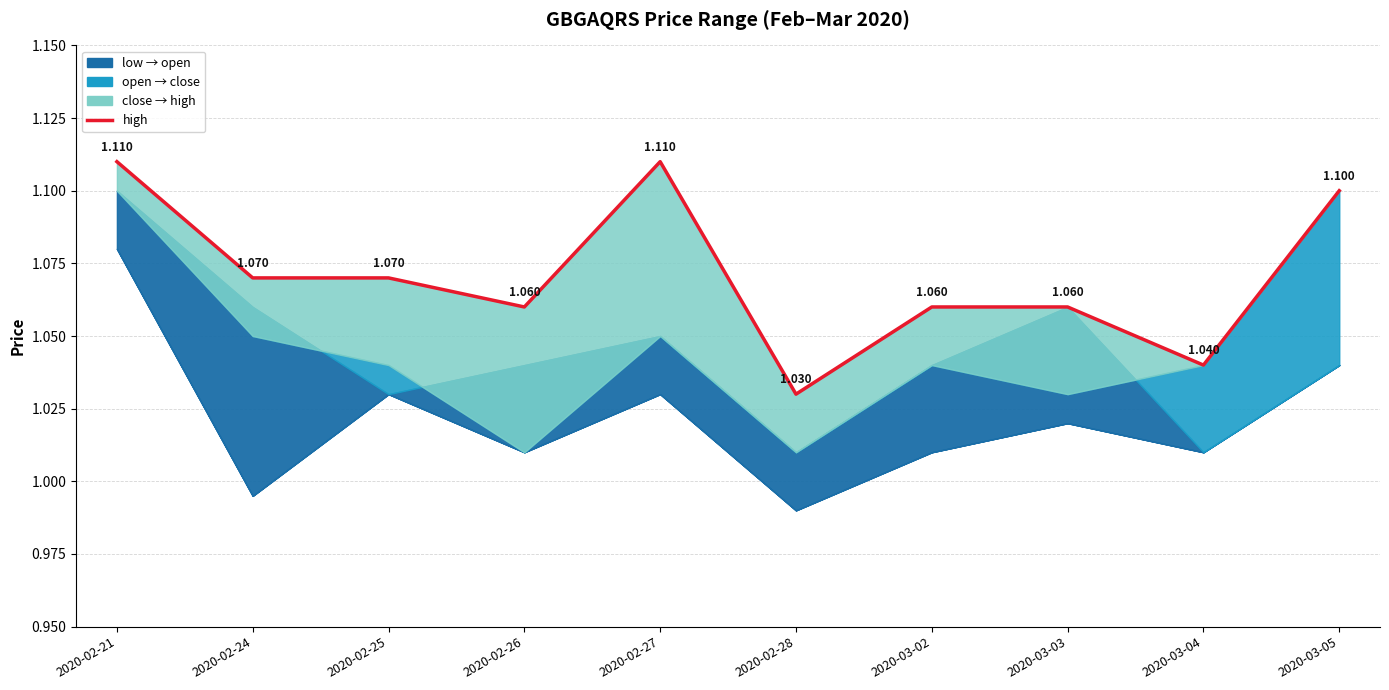

What value does the data have at 2020-03-04?

1.0